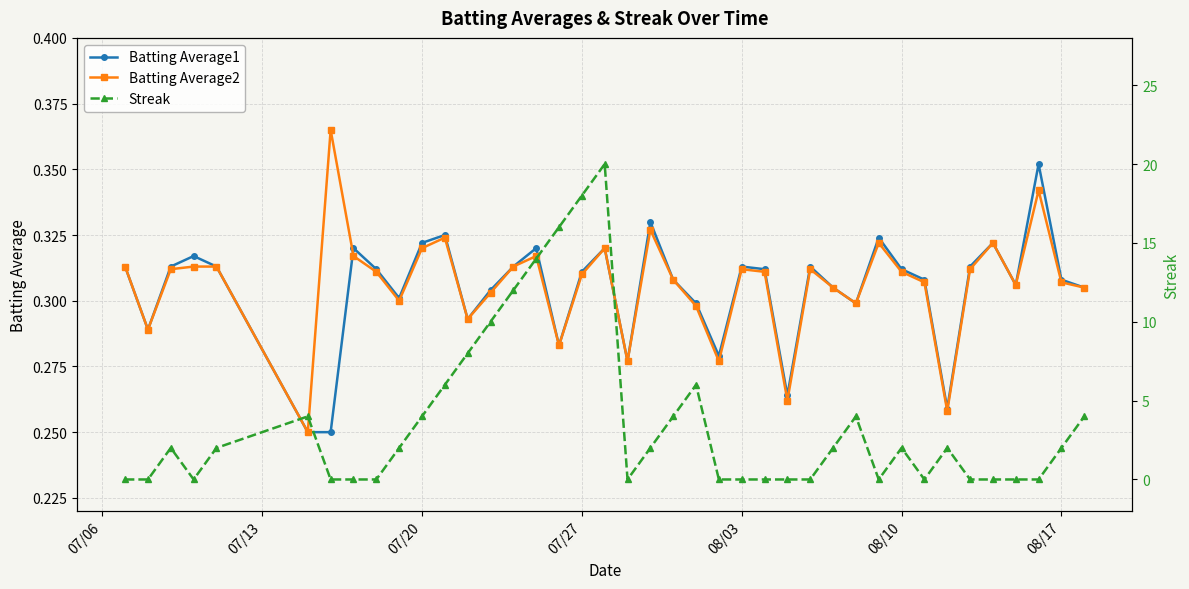

Reading right to left, what are all the values shown in this chart?

Batting Average1: 0.3	0.3	0.4	0.3	0.3	0.3	0.3	0.3	0.3	0.3	0.3	0.3	0.3	0.3	0.3	0.3	0.3	0.3	0.3	0.3	0.3	0.3	0.3	0.3	0.3	0.3	0.3	0.3	0.3	0.3	0.3	0.3	0.3	0.2	0.2	0.3	0.3	0.3	0.3	0.3
Batting Average2: 0.3	0.3	0.3	0.3	0.3	0.3	0.3	0.3	0.3	0.3	0.3	0.3	0.3	0.3	0.3	0.3	0.3	0.3	0.3	0.3	0.3	0.3	0.3	0.3	0.3	0.3	0.3	0.3	0.3	0.3	0.3	0.3	0.3	0.4	0.2	0.3	0.3	0.3	0.3	0.3
Streak: 4.0	2.0	0.0	0.0	0.0	0.0	2.0	0.0	2.0	0.0	4.0	2.0	0.0	0.0	0.0	0.0	0.0	6.0	4.0	2.0	0.0	20.0	18.0	16.0	14.0	12.0	10.0	8.0	6.0	4.0	2.0	0.0	0.0	0.0	4.0	2.0	0.0	2.0	0.0	0.0